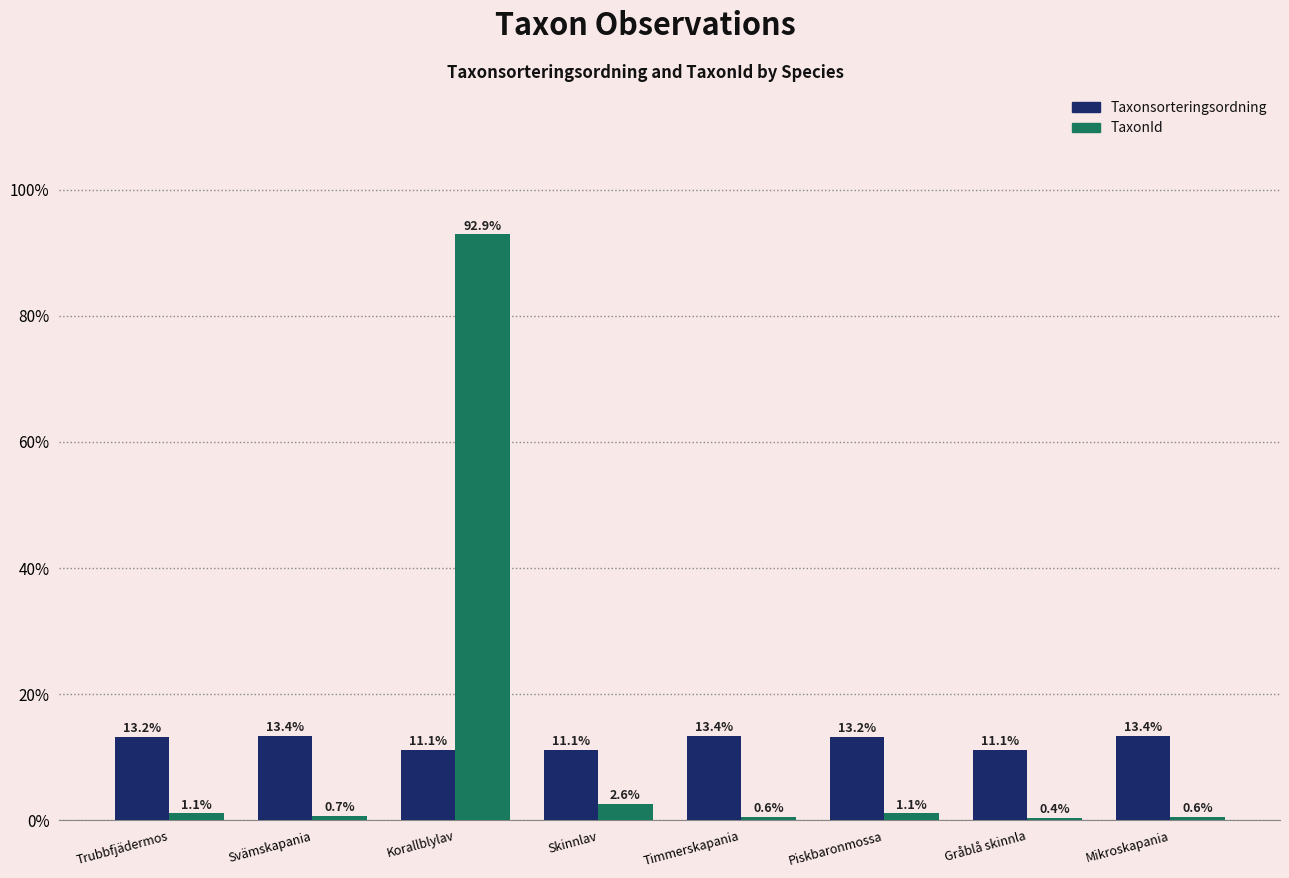

At which label does TaxonId first exceed 1?

Trubbfjädermos